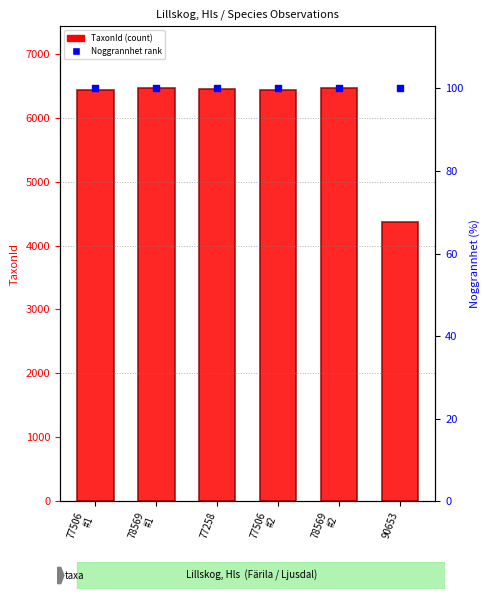

Is the value of Noggrannhet rank at 77506
#1 greater than the value of TaxonId (count) at 77506
#2?

No